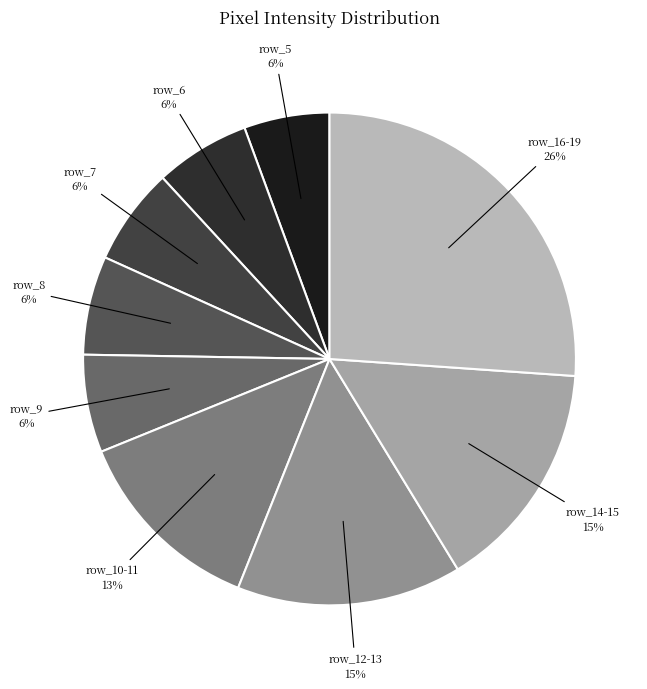

How many slices are in this pie chart?

9